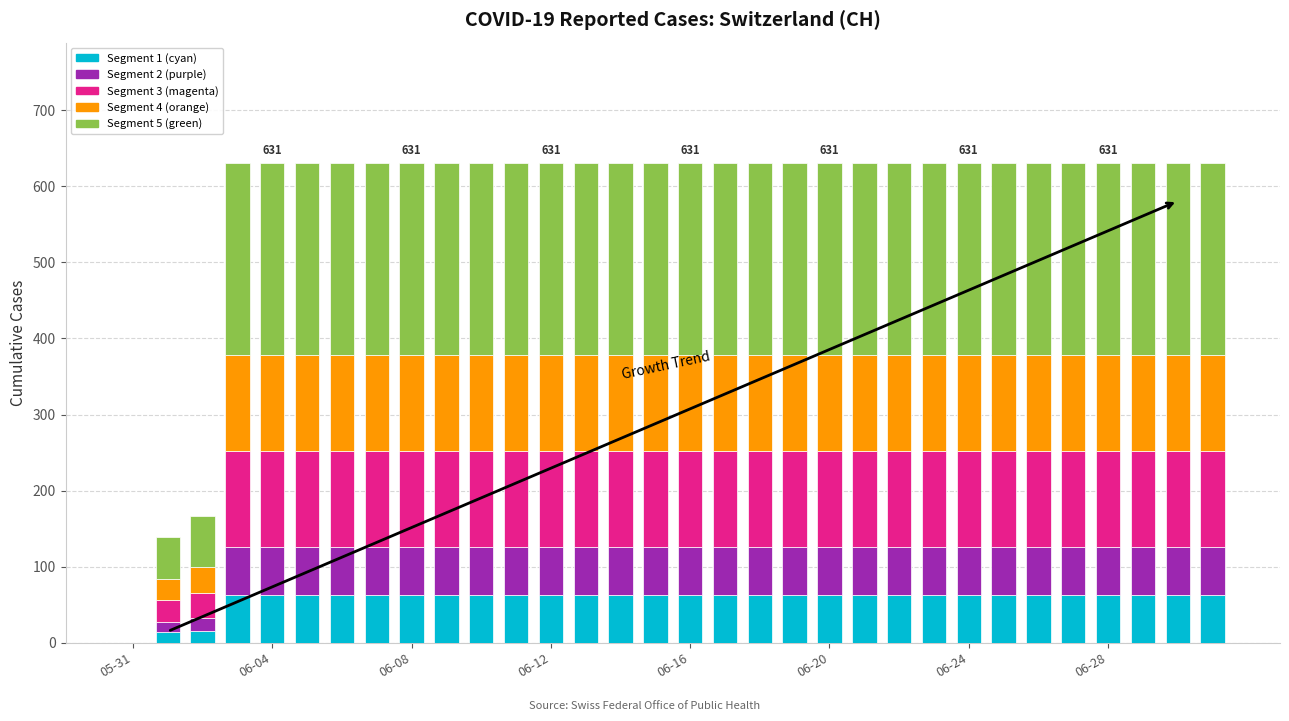

What are all the series names shown in the legend?

Segment 1 (cyan), Segment 2 (purple), Segment 3 (magenta), Segment 4 (orange), Segment 5 (green)